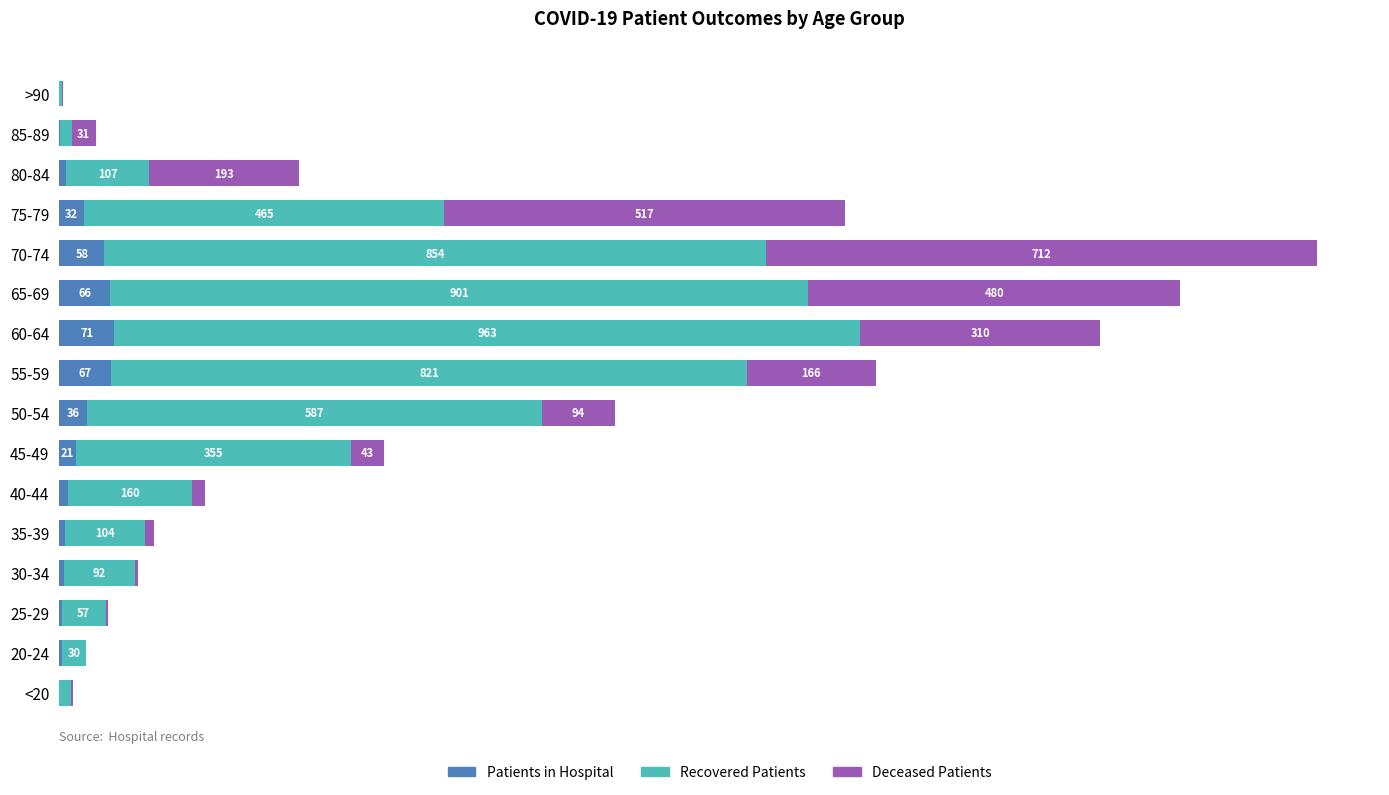

At which category is the sum across all series the highest?

70-74